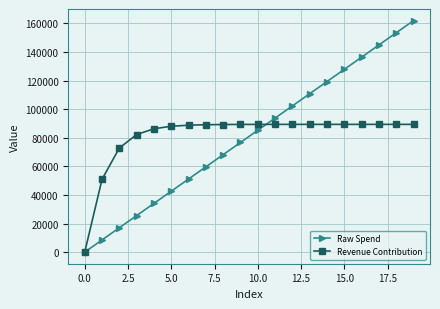

Which series has the widest spread of values?

Raw Spend